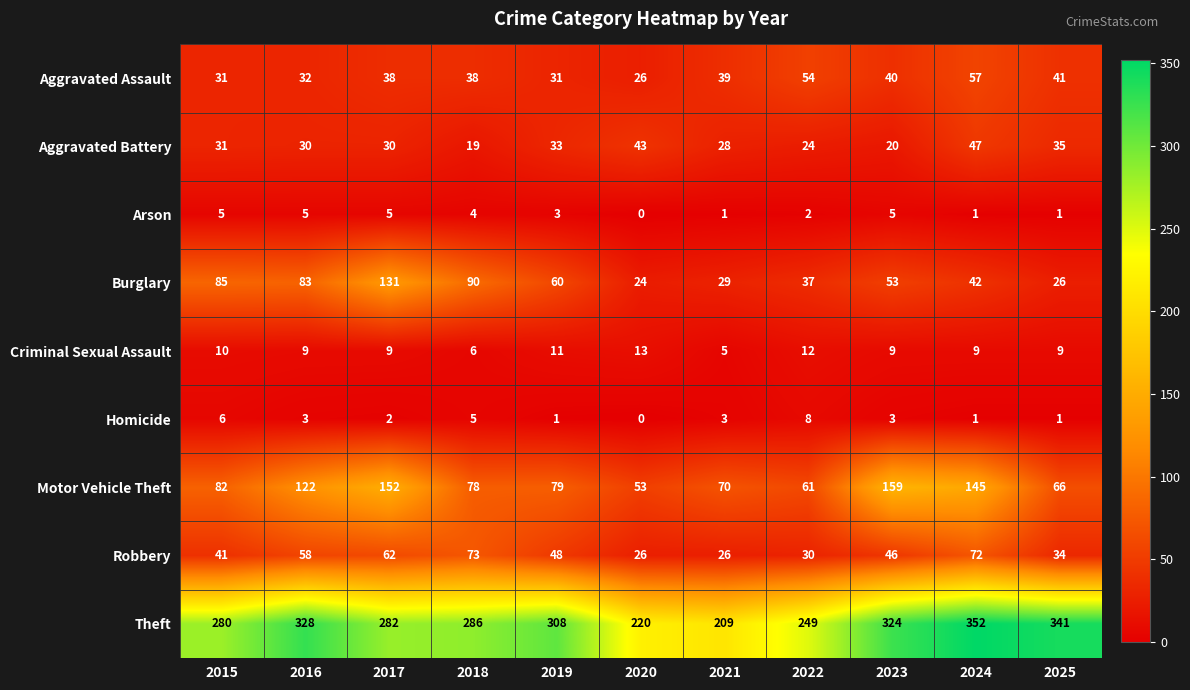

What is the average value of the Homicide series?

3